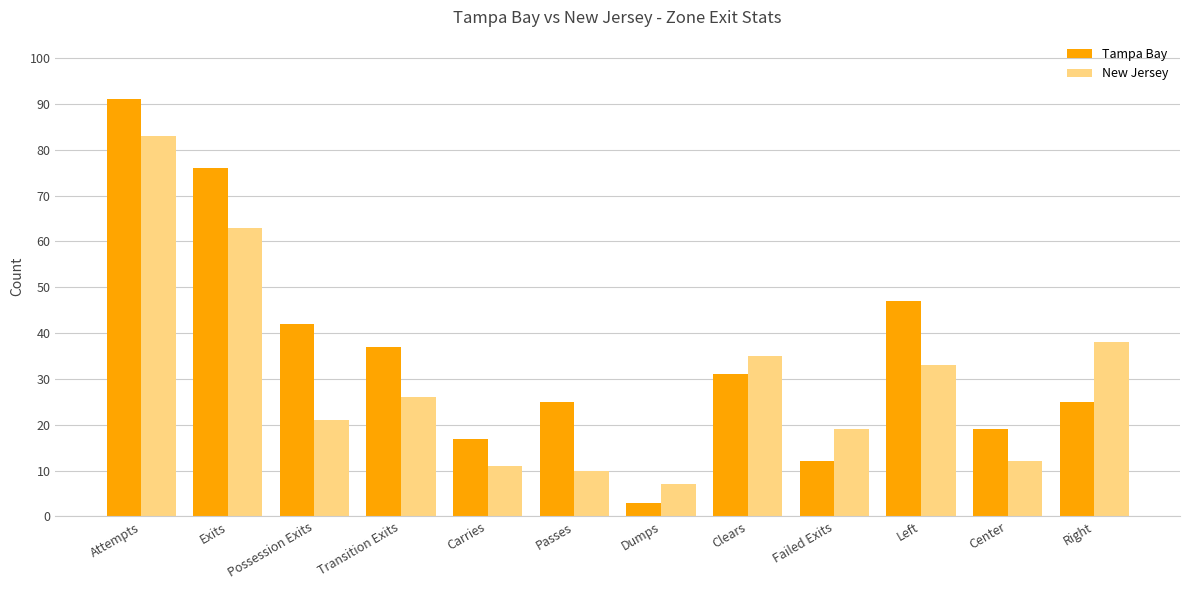

At which label does Tampa Bay first exceed 31?

Attempts